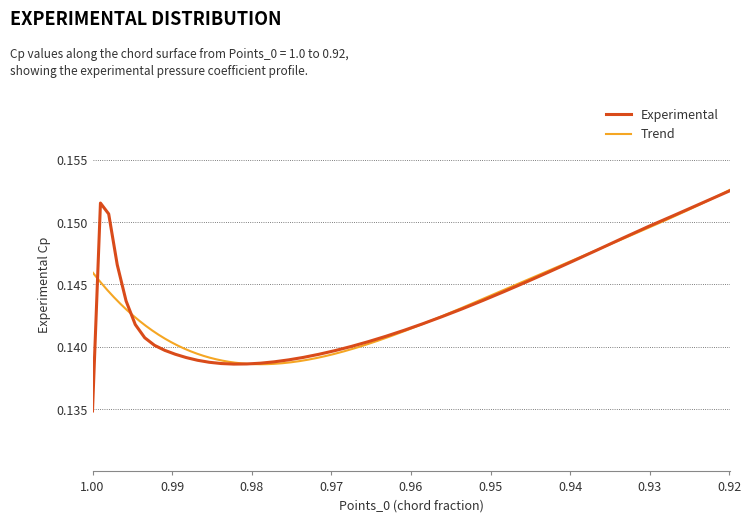

What is the greatest value displayed?

0.2